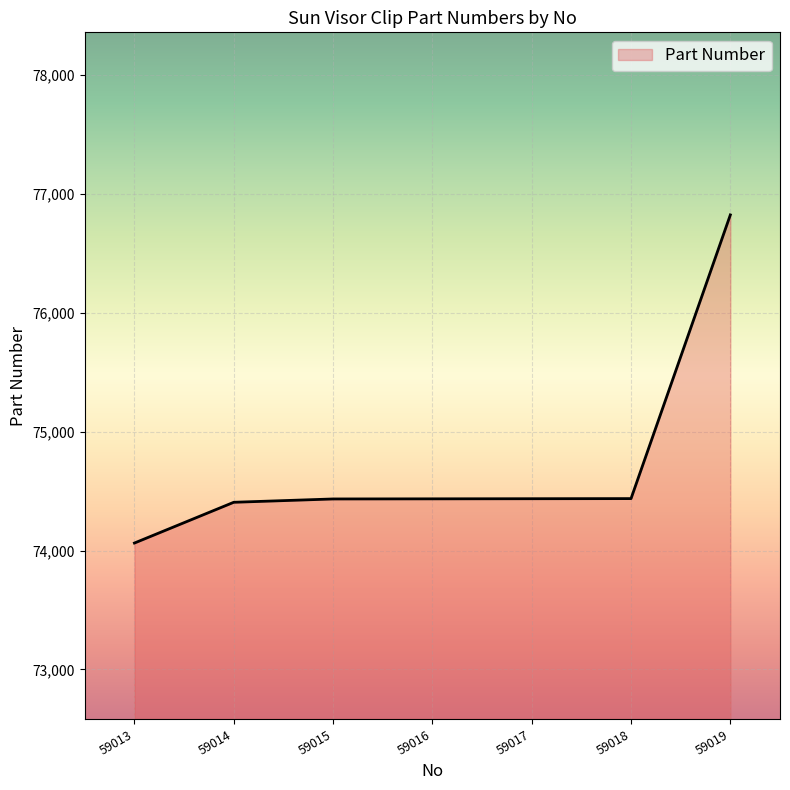

The value at 59014 is 46894. True or false?

False